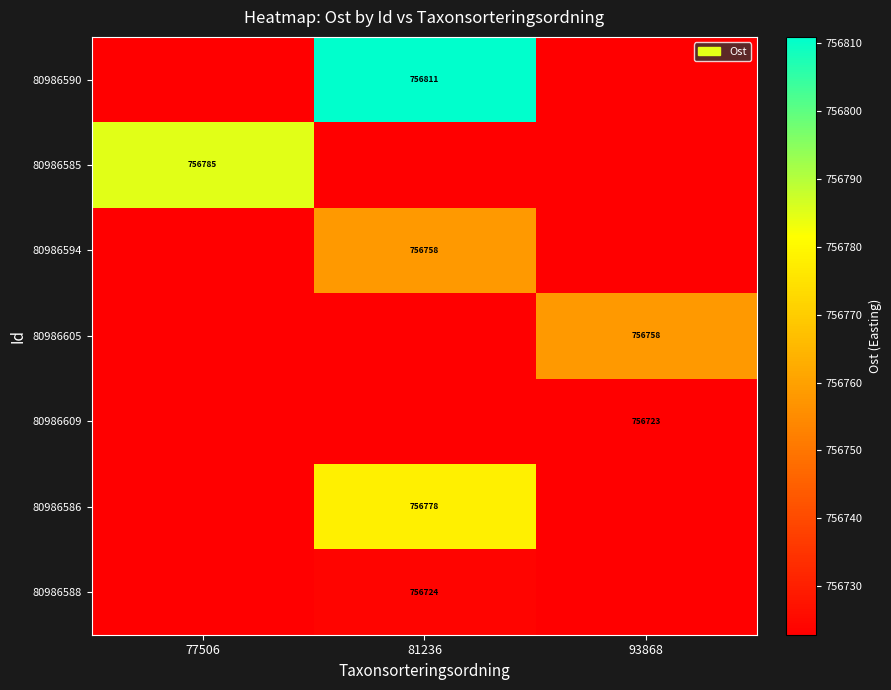

Is it true that 80986586 equals 1269621.0 at 77506?

False